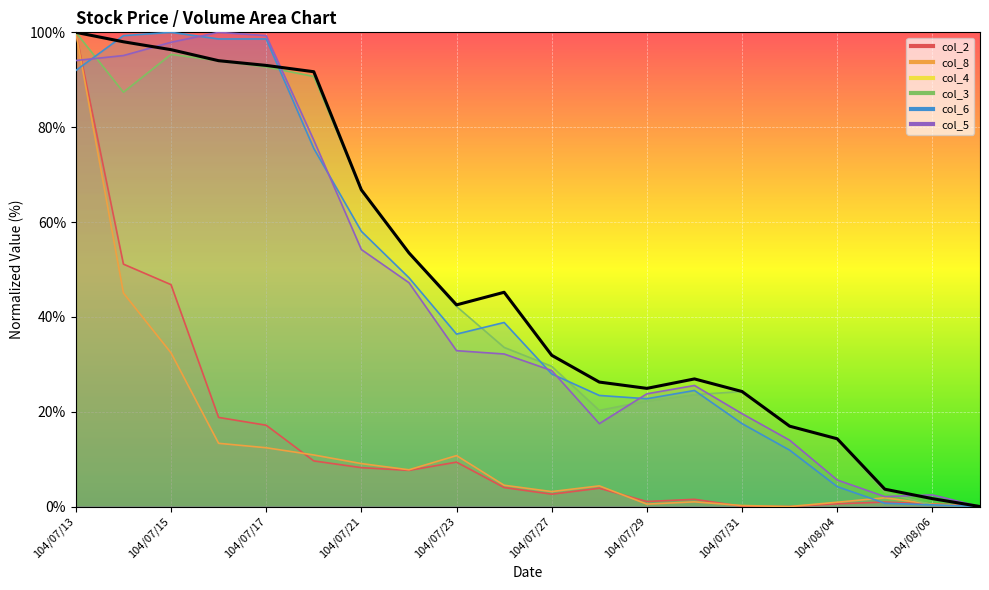

What is the total value across all series at 104/07/29?

95.2